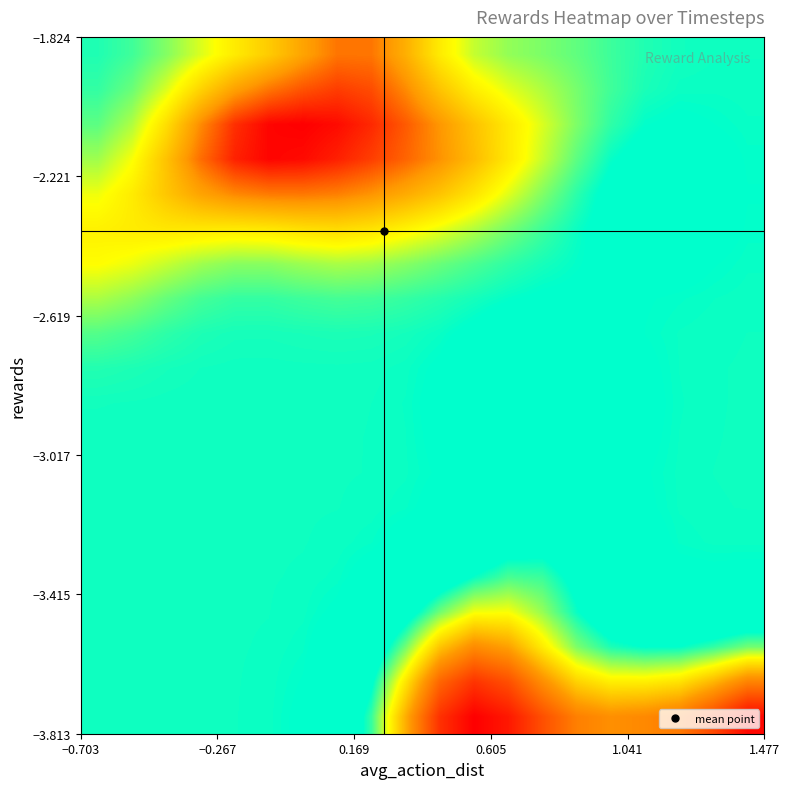

How many data points does each series have?

20